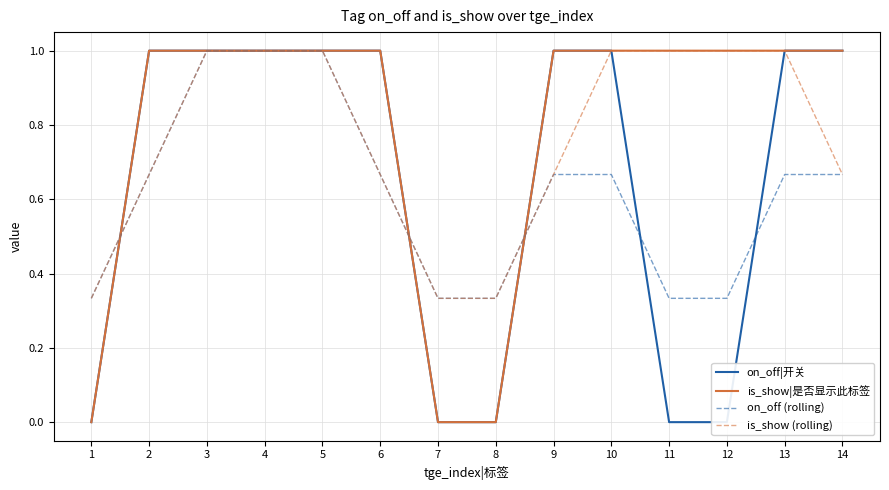

Which series has the largest total across all categories?

is_show|是否显示此标签